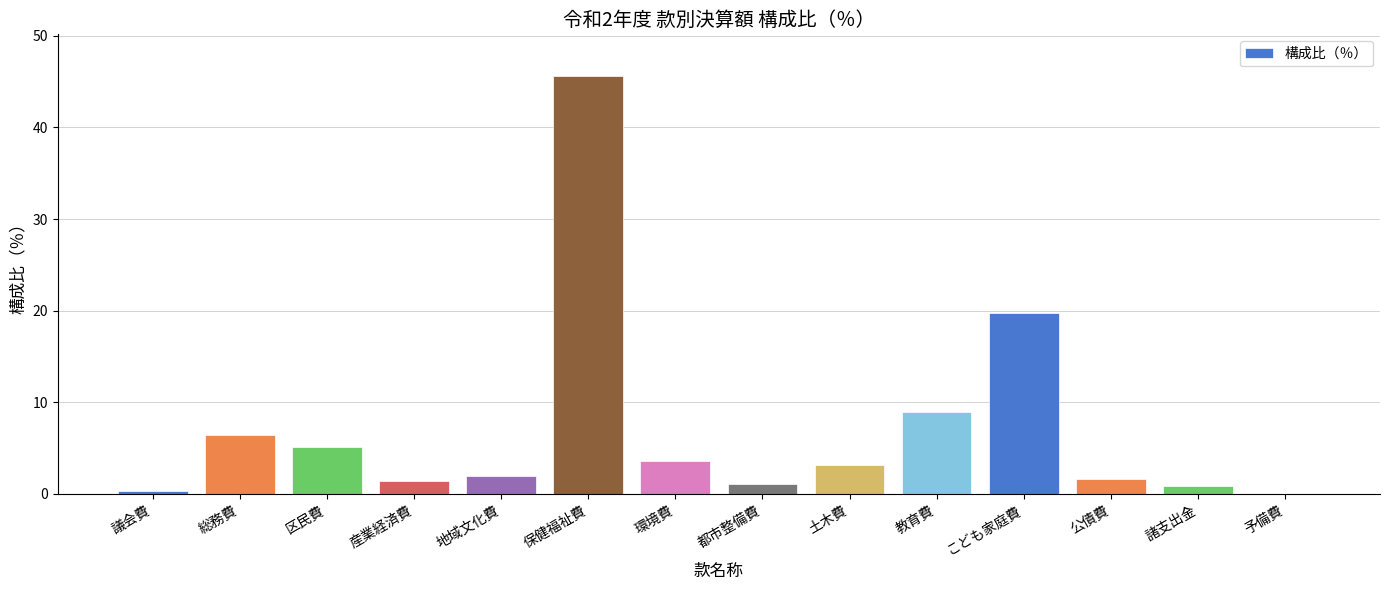

True or false: the data shows 2.0 at 地域文化費.

True